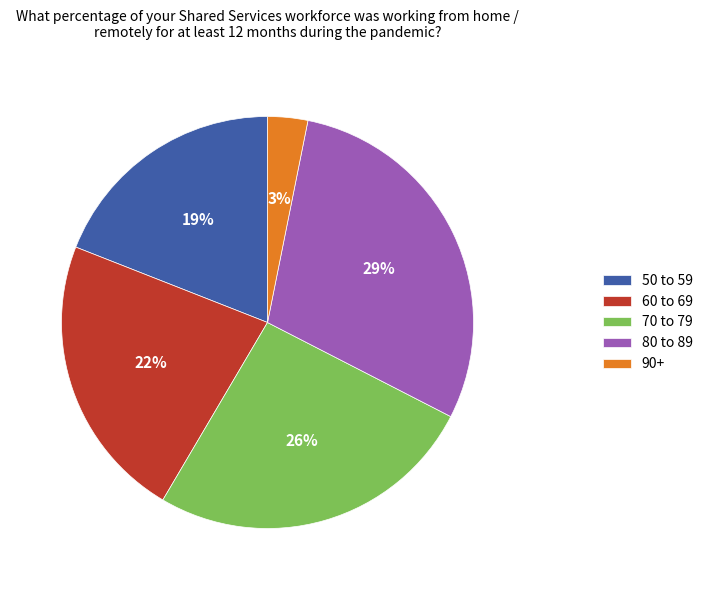

Rank the categories by value from highest to lowest.

80 to 89, 70 to 79, 60 to 69, 50 to 59, 90+